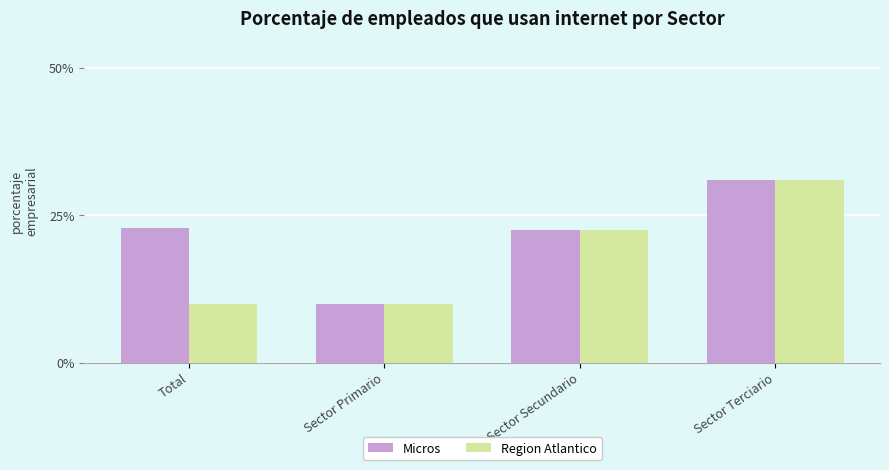

What position from the left is Sector Terciario?

4